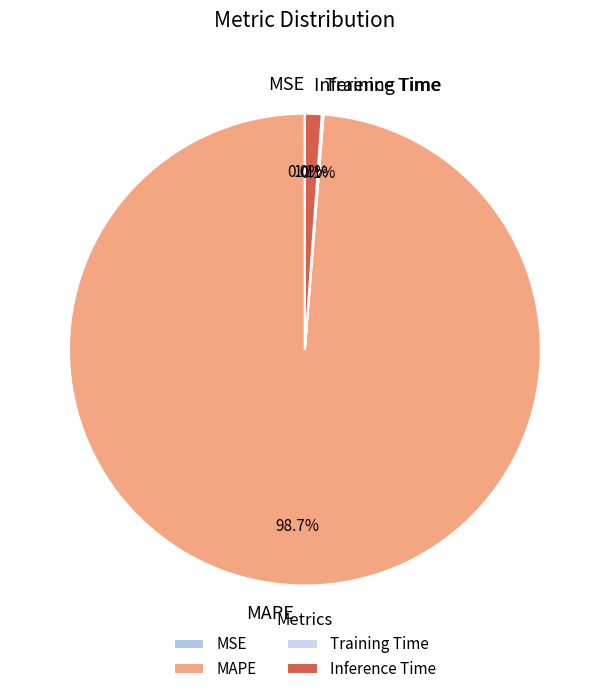

Is it true that MAPE is 89% of the pie?

False